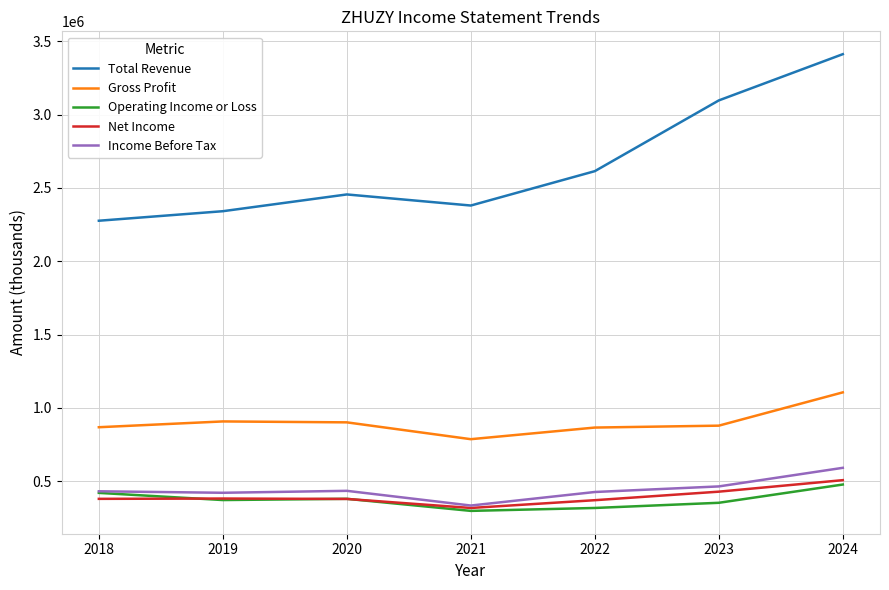

At 2022, list the series in order from largest to smallest.

Total Revenue, Gross Profit, Income Before Tax, Net Income, Operating Income or Loss